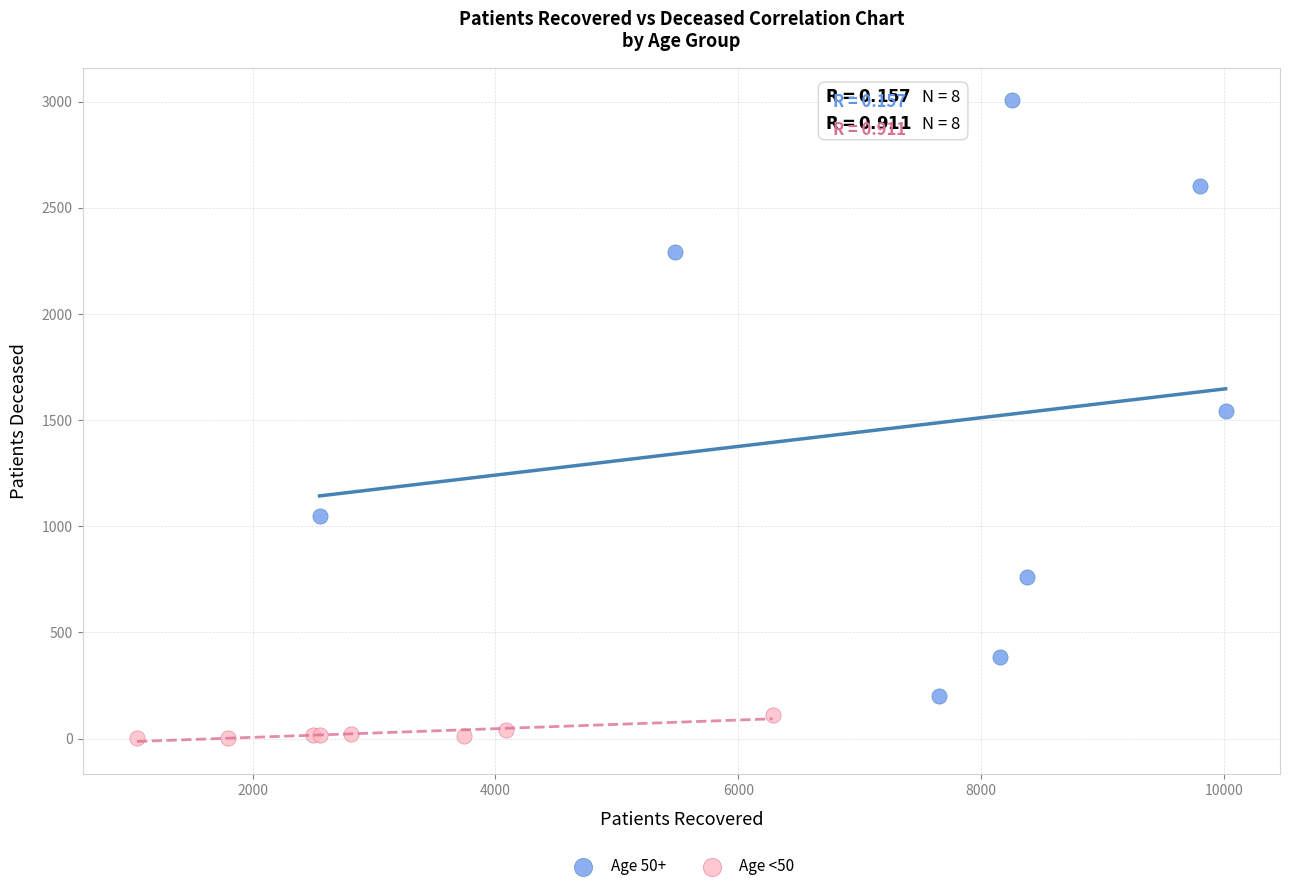

Which series has the widest spread of Y values?

Age 50+